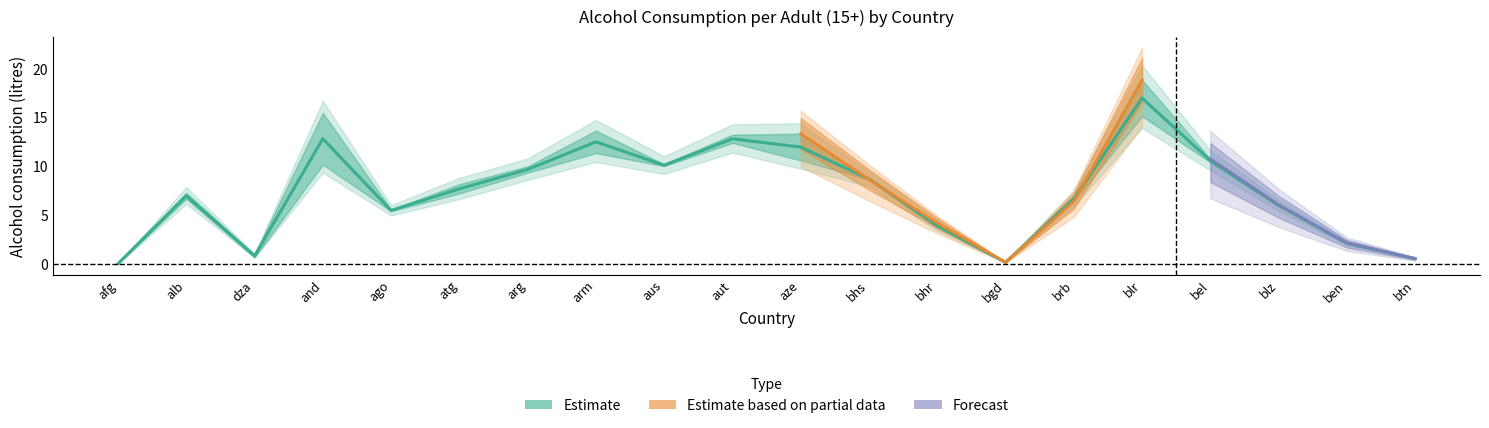

Reading left to right, list all the values displayed in this chart.

0.0	7.0	0.8	12.8	5.5	7.7	9.7	12.5	10.1	12.8	12.0	8.7	3.9	0.2	6.7	17.0	10.6	6.0	2.1	0.6